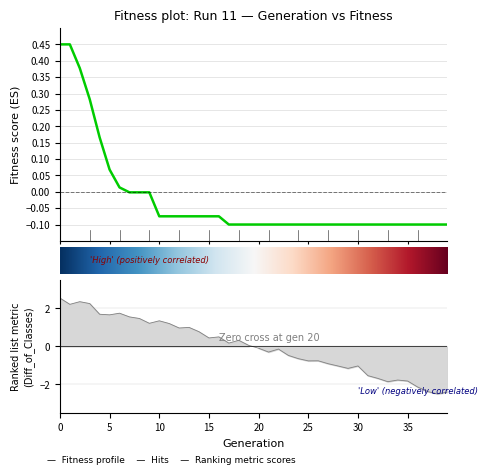

What is the sum of the values at 38 and 13?

-0.2